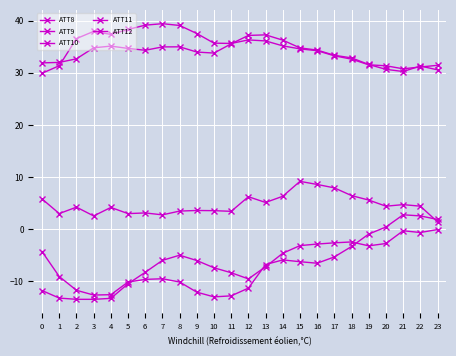

What is the approximate value of ATT11 at 2?

32.7